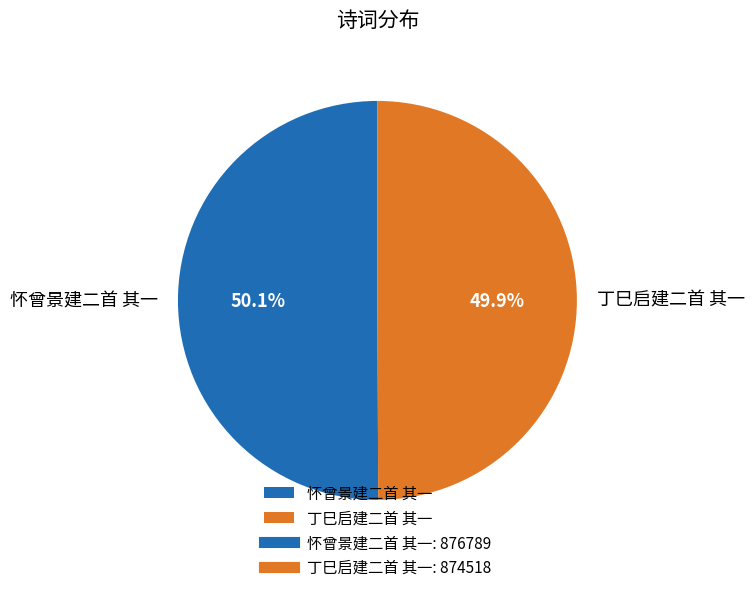

To the nearest percent, what is the average slice percentage?

50%